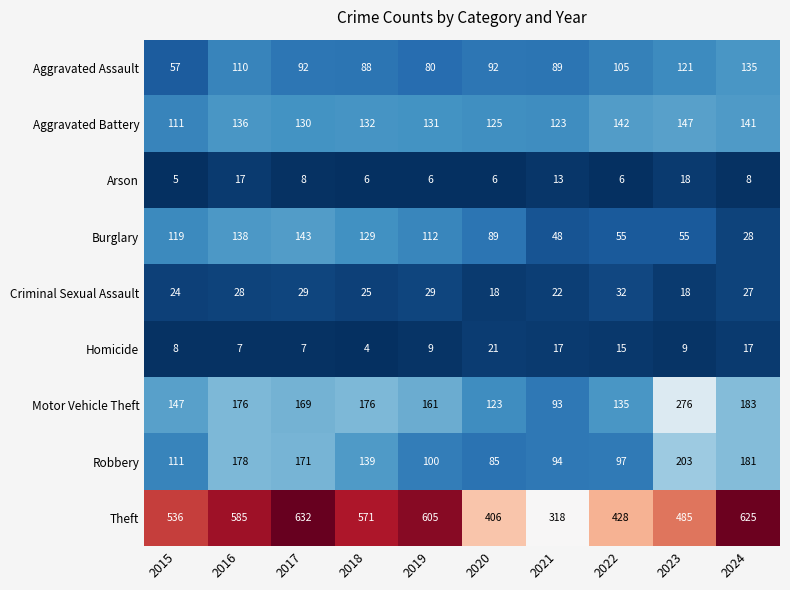

What value does the Arson series have at 2023?

18